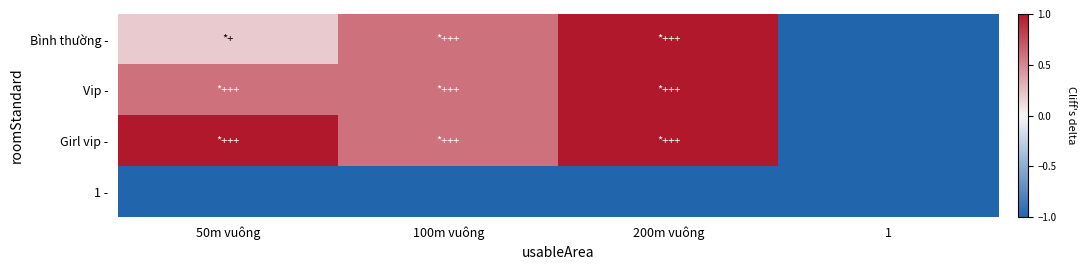

Reading left to right, what are all the values shown in this chart?

Bình thường -: 50m vuông=0.2	100m vuông=0.6	200m vuông=1.0	1=-1.0
Vip -: 50m vuông=0.6	100m vuông=0.6	200m vuông=1.0	1=-1.0
Girl vip -: 50m vuông=1.0	100m vuông=0.6	200m vuông=1.0	1=-1.0
1 -: 50m vuông=-1.0	100m vuông=-1.0	200m vuông=-1.0	1=-1.0